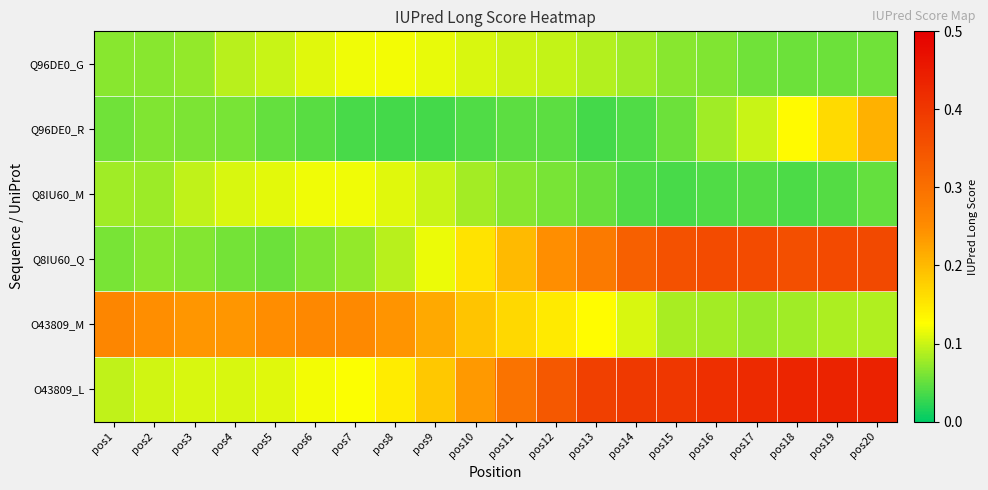

Rank the series by their maximum value, from lowest to highest.

Q8IU60_M, Q96DE0_G, Q96DE0_R, O43809_M, Q8IU60_Q, O43809_L